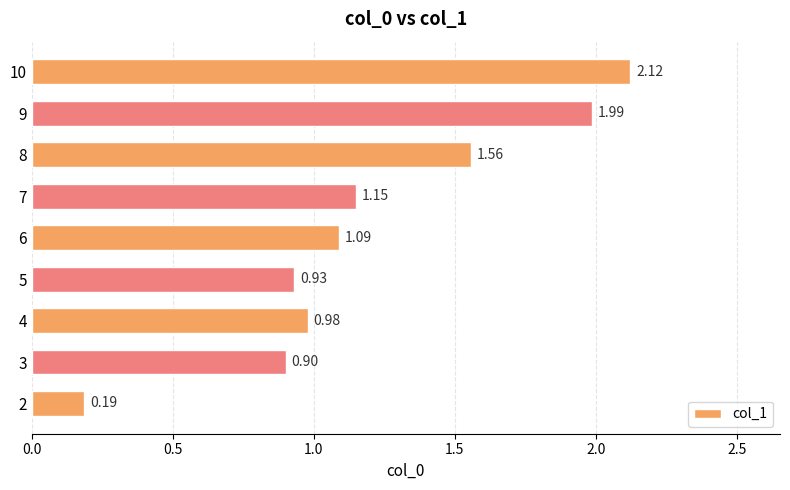

What is the change in value from 4 to 9?

+1.0